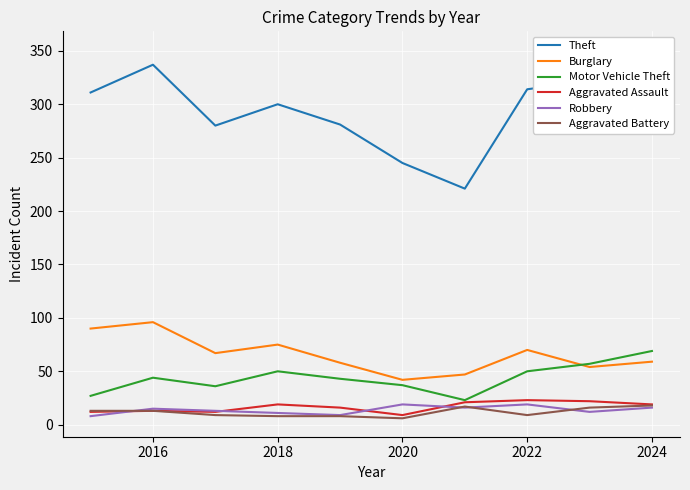

What is the smallest value displayed?

6